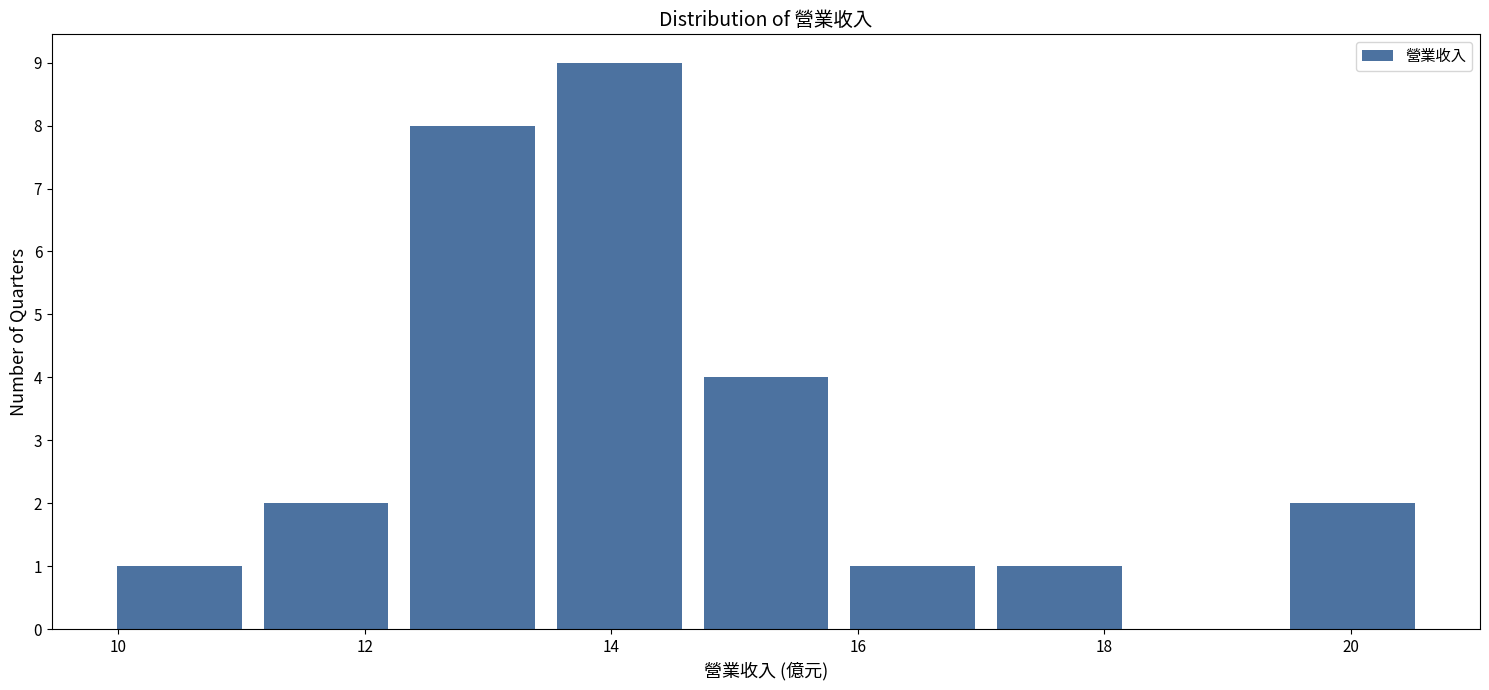

Reading left to right, list every bar in this chart as the range it spans on the x-axis followed by its height. Neither the bar edges nor the heights are printed on the chart, so give them approximately, as read against the axes.

10.0 to 11.0: 1
11.0 to 12.2: 2
12.2 to 13.4: 8
13.4 to 14.6: 9
14.6 to 15.8: 4
15.8 to 17.0: 1
17.0 to 18.2: 1
18.2 to 19.4: 0
19.4 to 20.6: 2